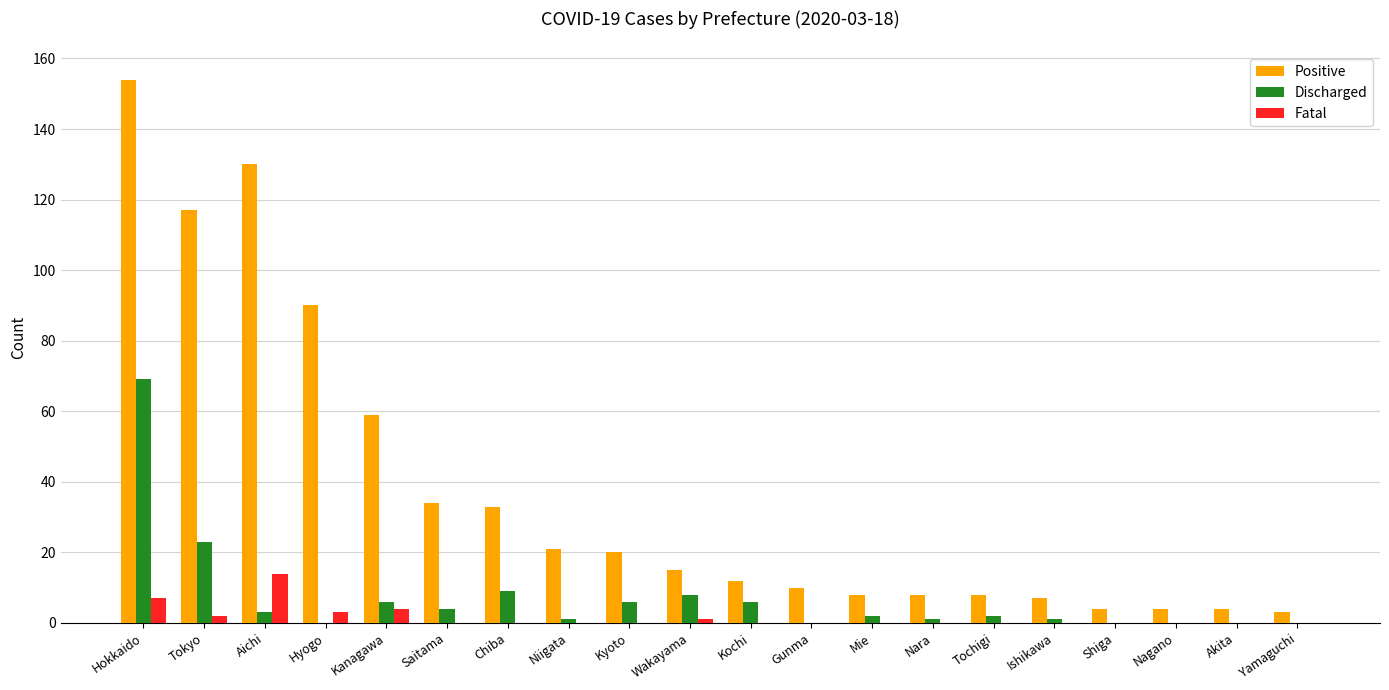

Which category has the highest value in the Discharged series?

Hokkaido